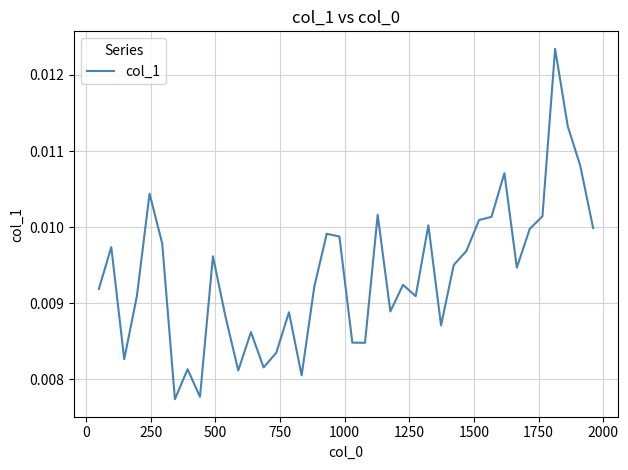

Does the chart display data point markers on the line(s)?

No